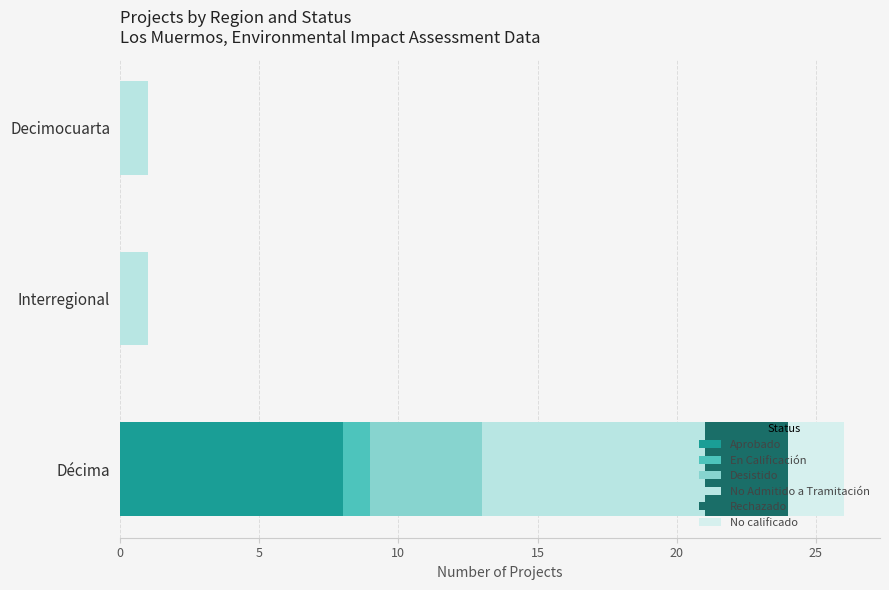

How many distinct data groups are displayed?

6